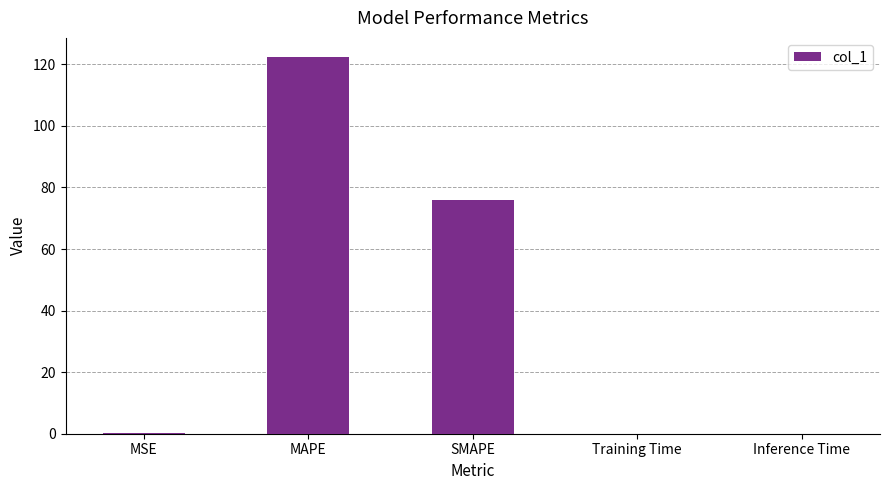

Which has a higher value, SMAPE or MAPE?

MAPE